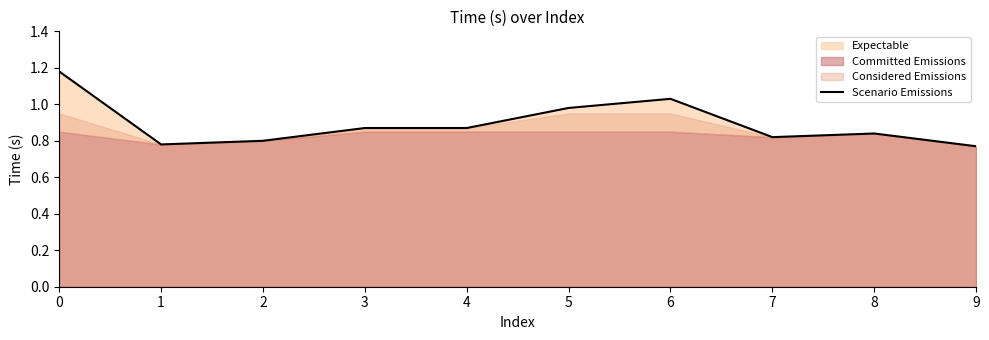

What is the difference between the values at 6 and 3?

0.2